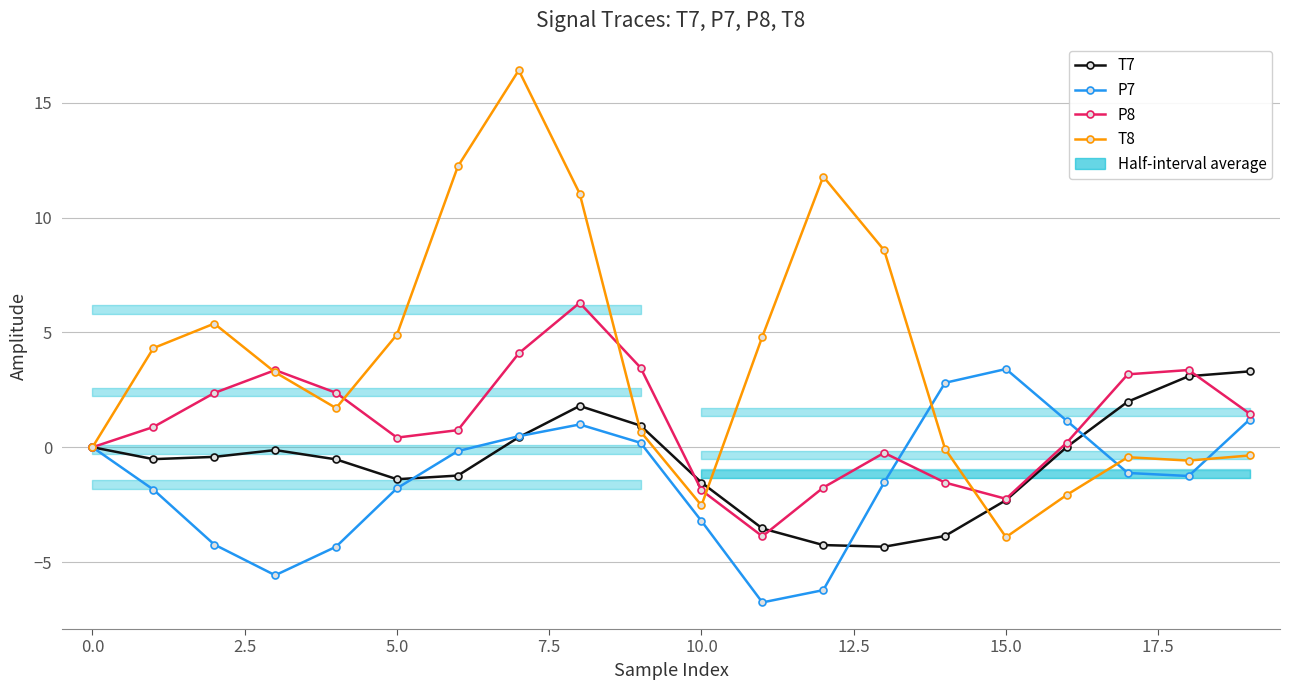

What is the difference between the maximum and minimum values in the P7 series?

10.2